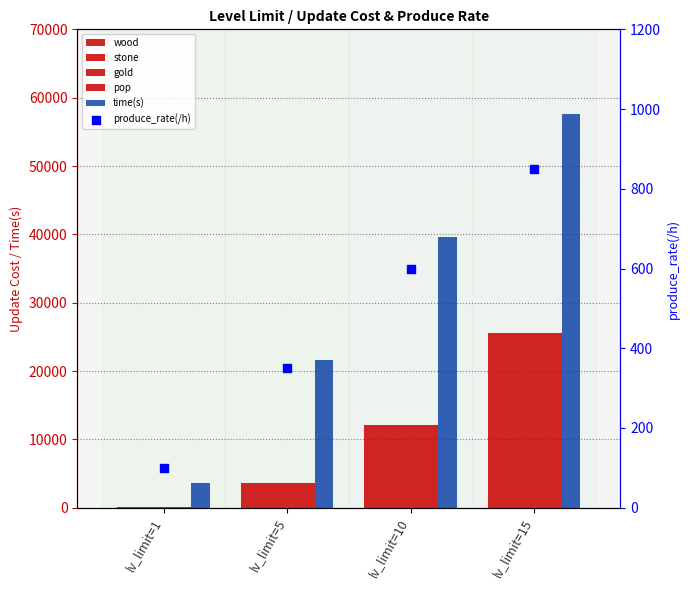

At which category is the sum across all series the highest?

lv_limit=15